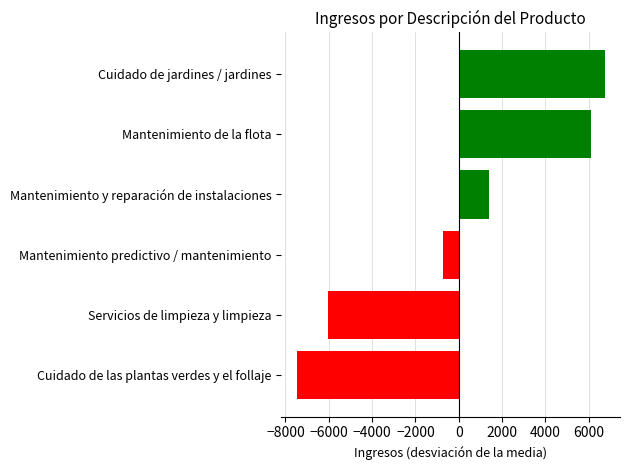

Rank the categories by value from lowest to highest.

Cuidado de las plantas verdes y el follaje, Servicios de limpieza y limpieza, Mantenimiento predictivo / mantenimiento, Mantenimiento y reparación de instalaciones, Mantenimiento de la flota, Cuidado de jardines / jardines